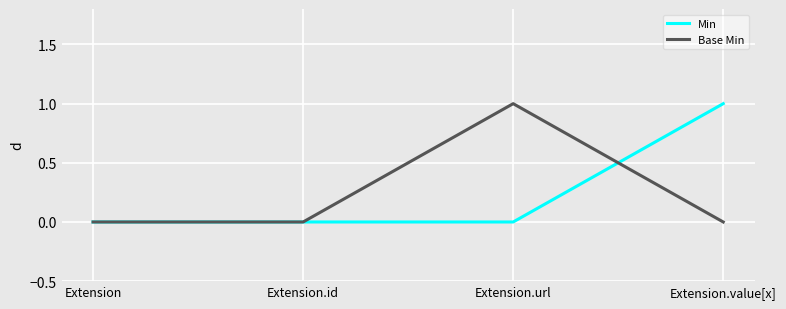

Reading right to left, transcribe all the data shown in this chart.

Min: 1	0	0	0
Base Min: 0	1	0	0